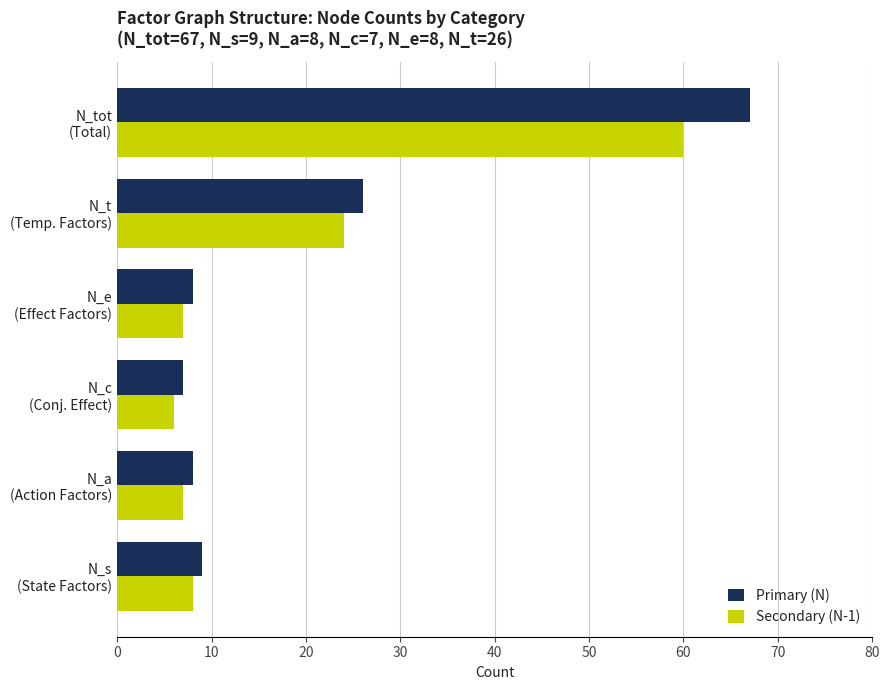

Which series has the widest spread of values?

Primary (N)